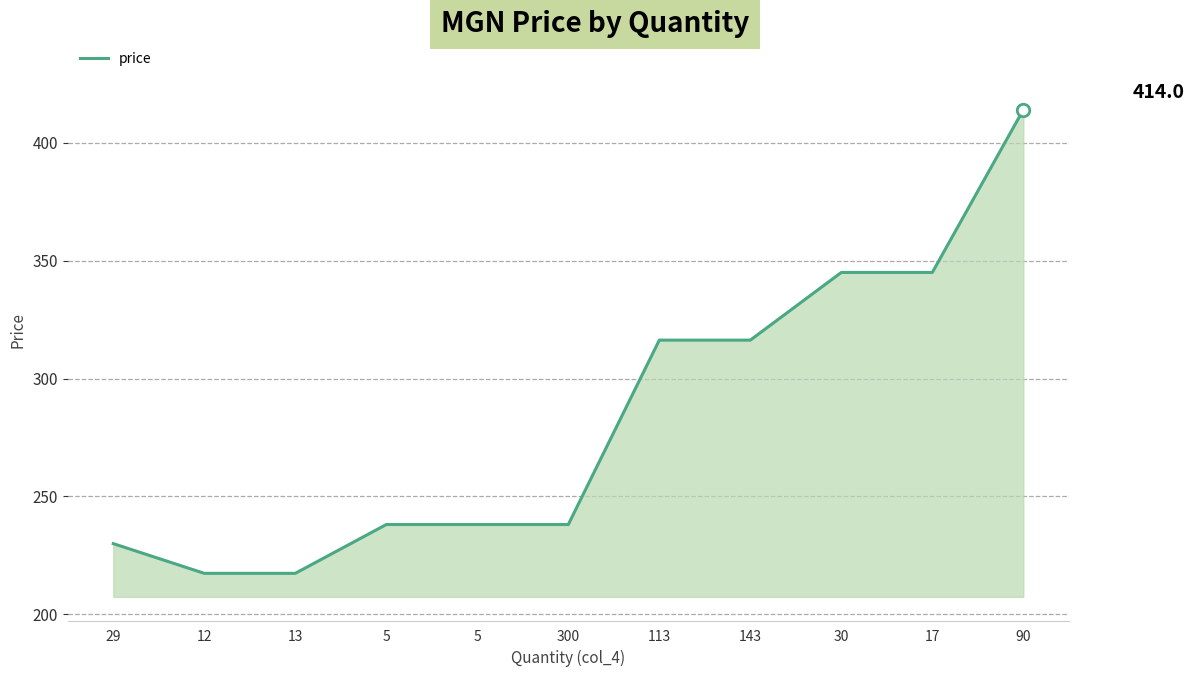

Where does the data first go above 238?

5